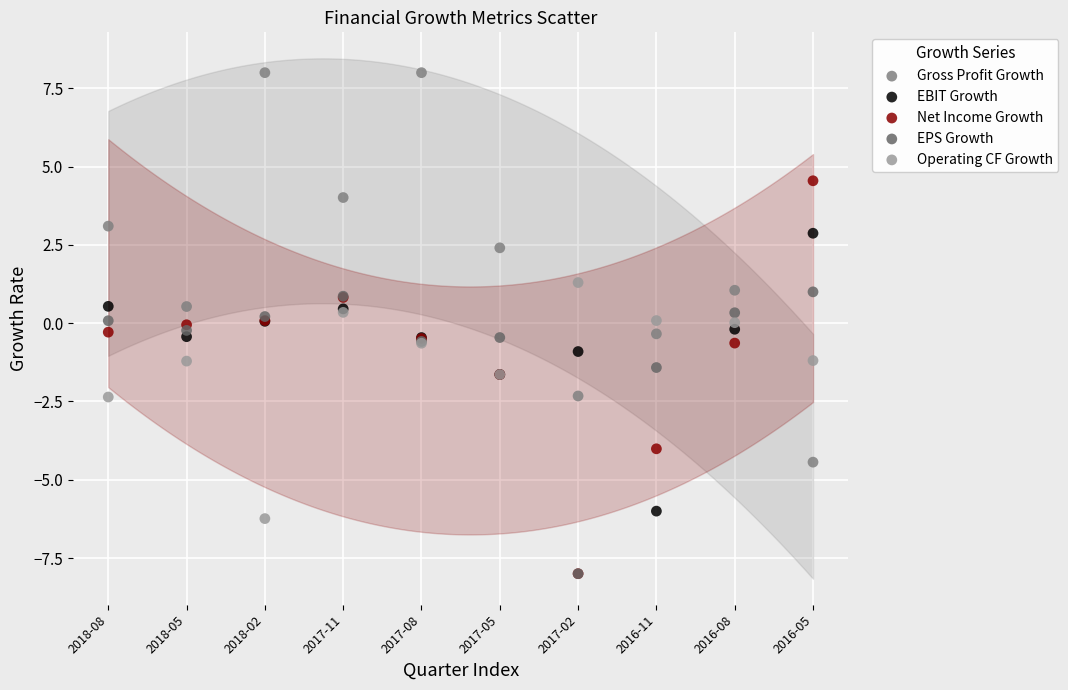

Which series contains the highest Y value?

Gross Profit Growth